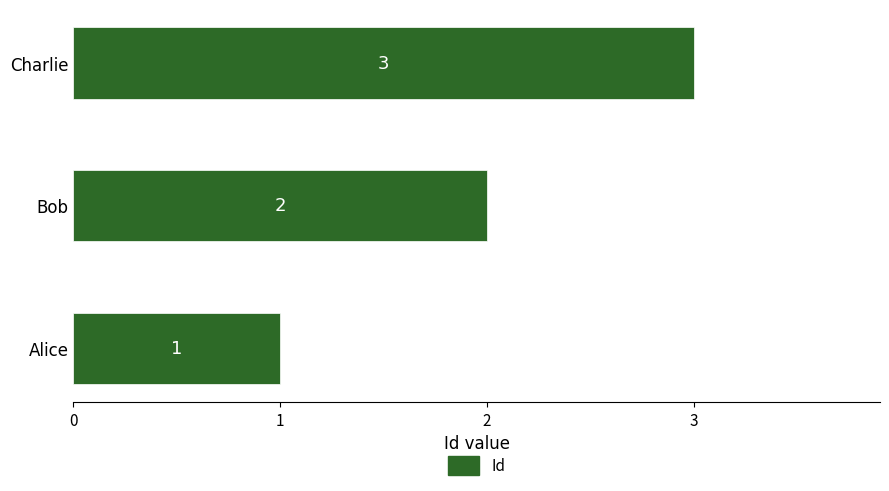

What is the change in value from Alice to Bob?

+1